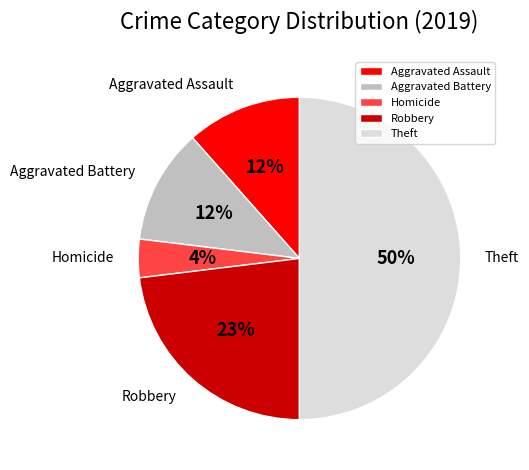

To the nearest percent, what percentage of the pie is Robbery?

23%